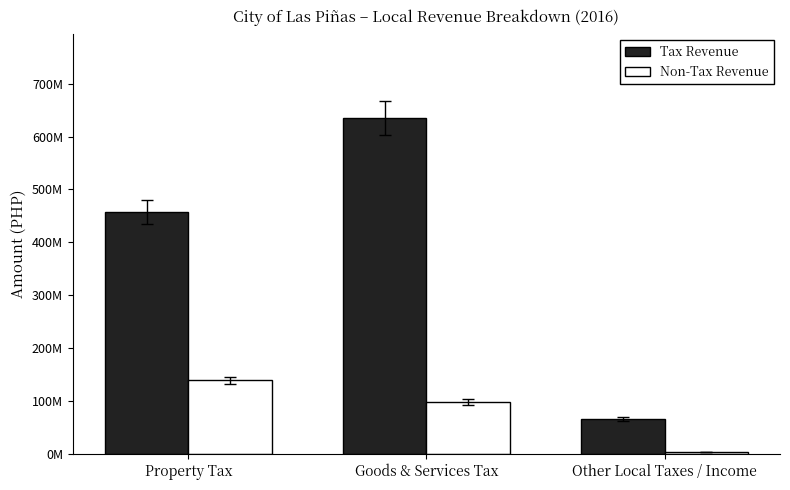

Where does the Non-Tax Revenue series first go above 98735671?

Property Tax